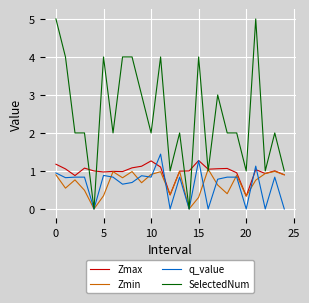

What is the minimum value for Zmax?

0.3